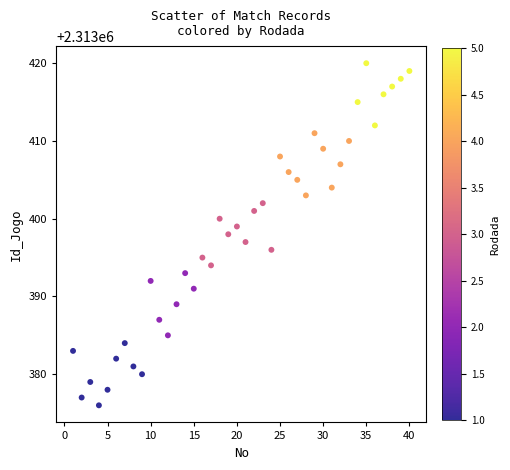

What is the range of X values (max minus min)?

39